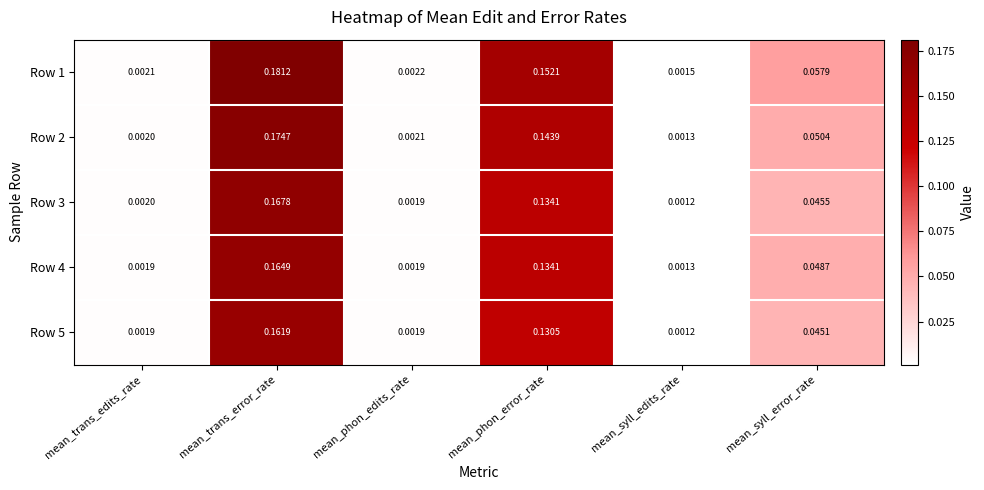

List the labels in order of Row 3 value, largest first.

mean_trans_error_rate, mean_phon_error_rate, mean_syll_error_rate, mean_trans_edits_rate, mean_phon_edits_rate, mean_syll_edits_rate